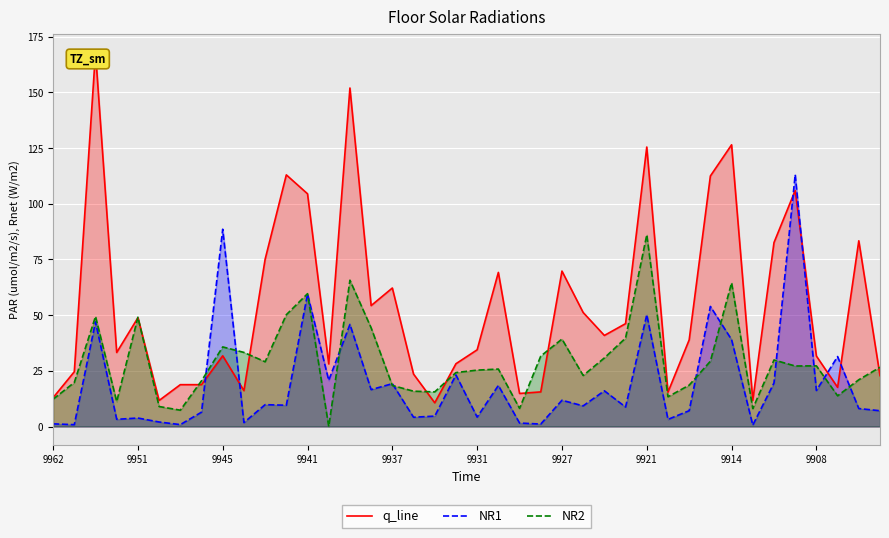

How many data points in NR2 are above 26?

20